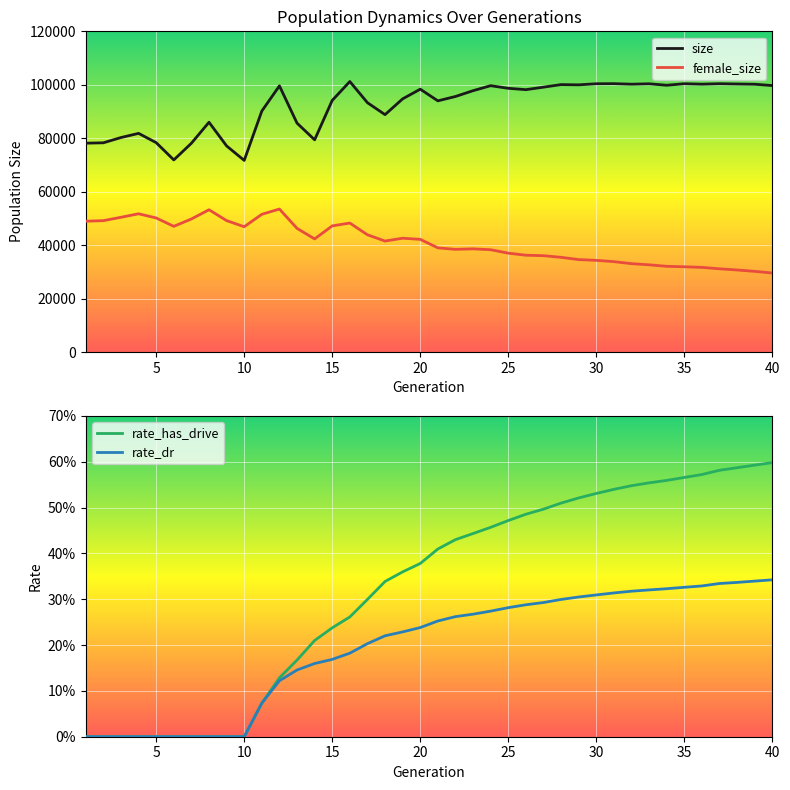

What is the lowest value of the size series?

71719